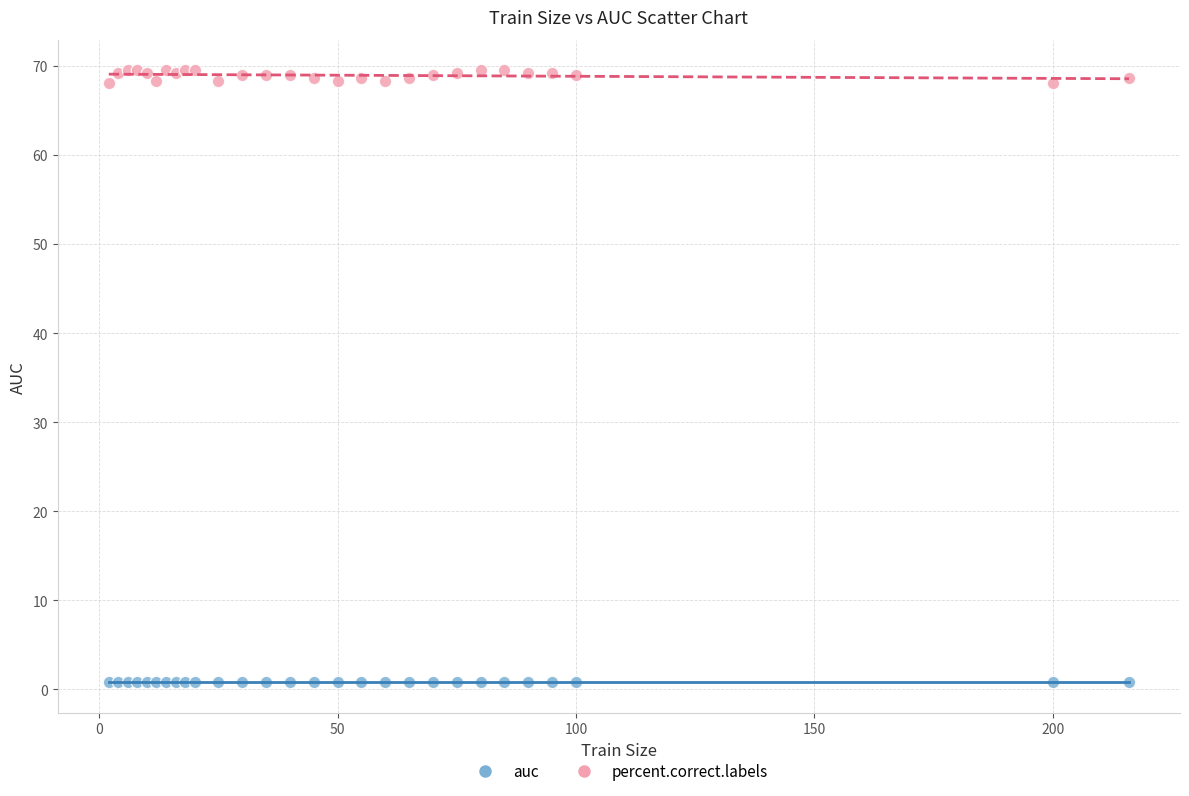

Which series has the widest spread of Y values?

percent.correct.labels